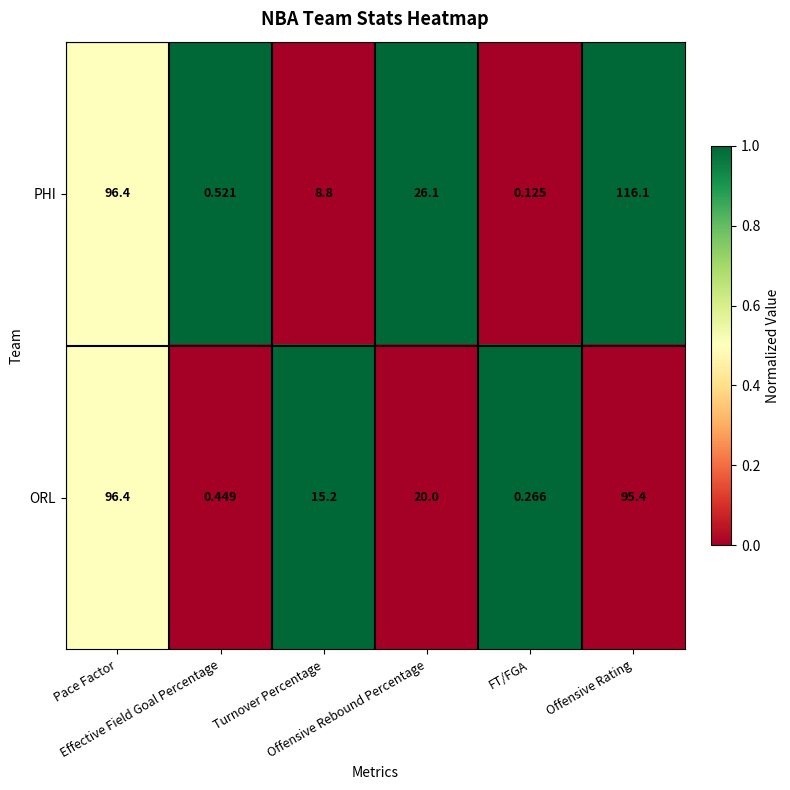

Which series has the largest total across all categories?

PHI